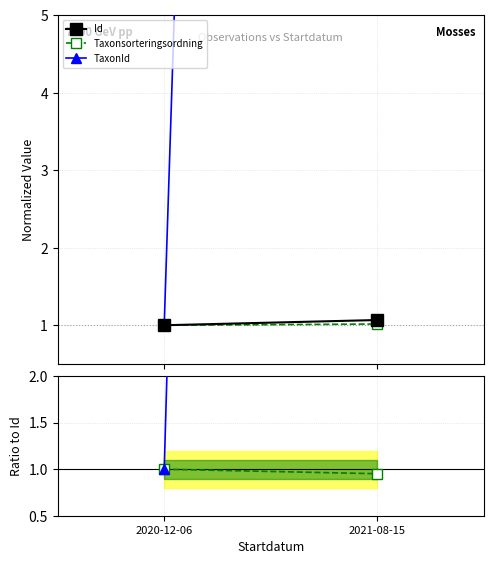

What is the label of the 2nd point from the right?

2020-12-06